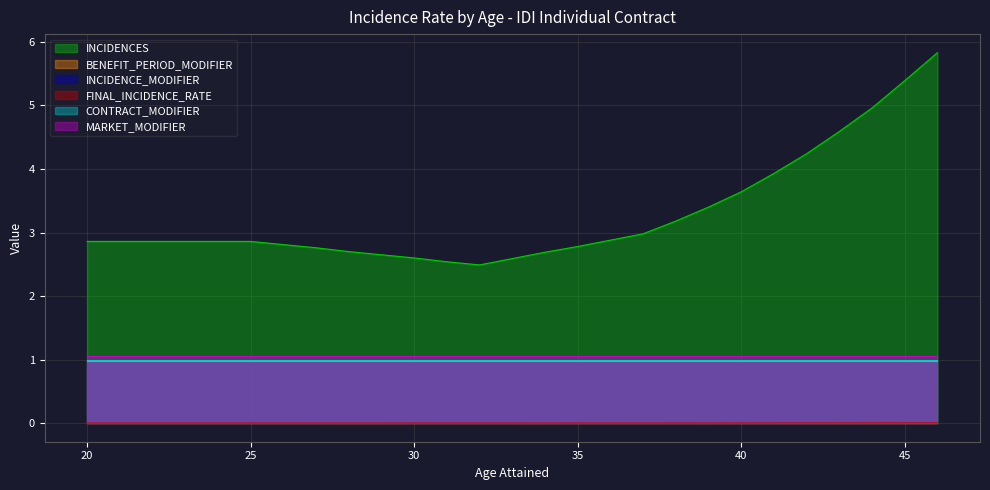

Is it true that INCIDENCE_MODIFIER equals 1.0 at 25?

True